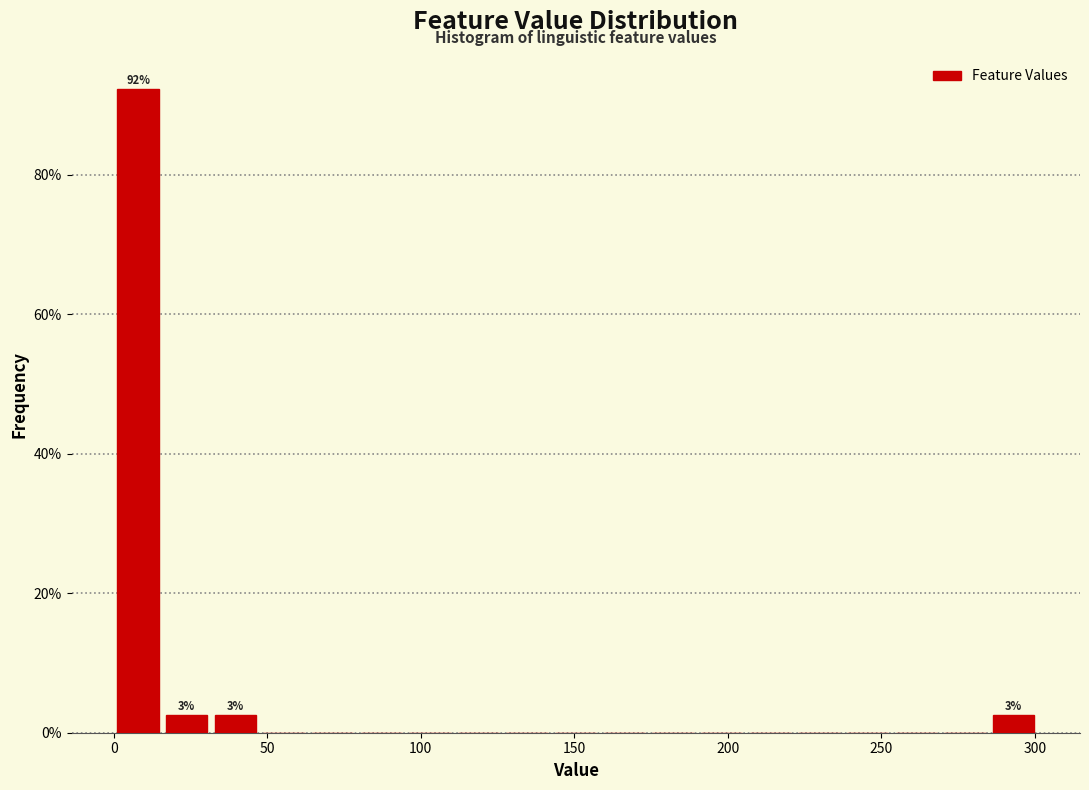

Read against the x-axis, roughly where is the centre of the tallest bar?

10